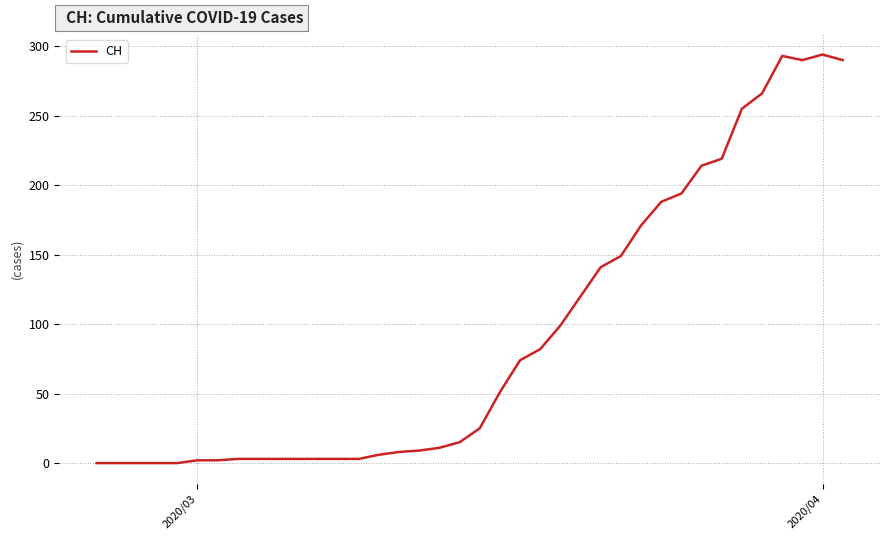

What is the sum of all values?

3489